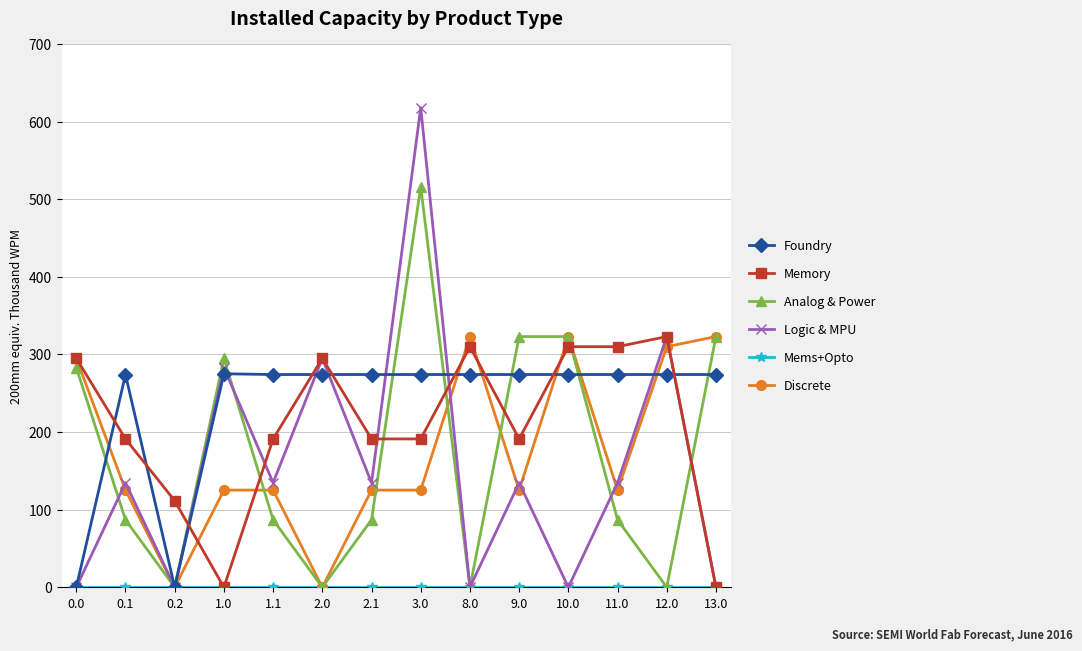

True or false: Memory has a value of 281.8 at 1.1.

False